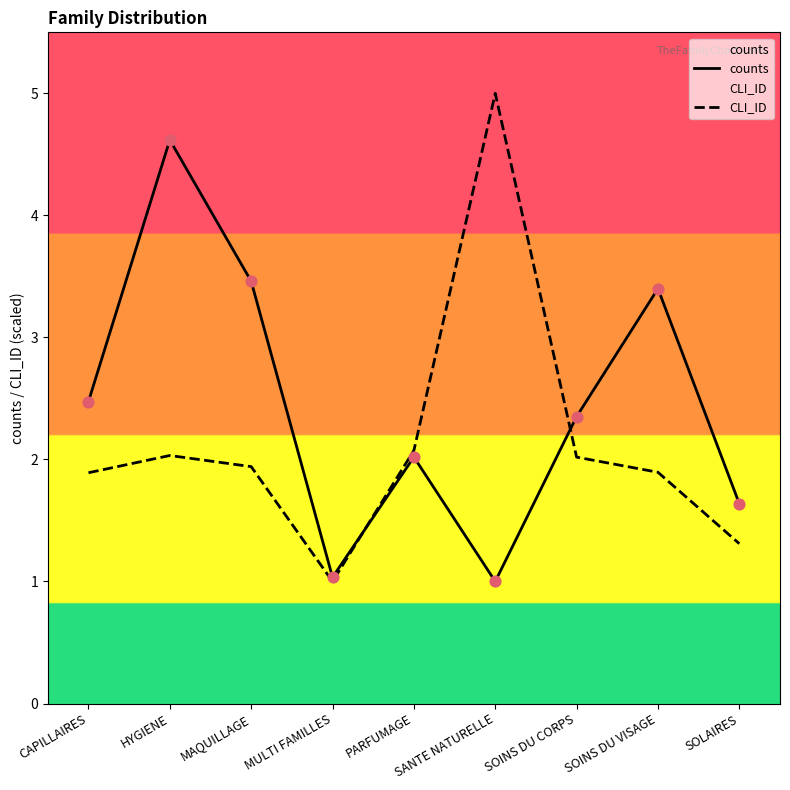

Is the value of counts at CAPILLAIRES greater than the value of CLI_ID at HYGIENE?

Yes